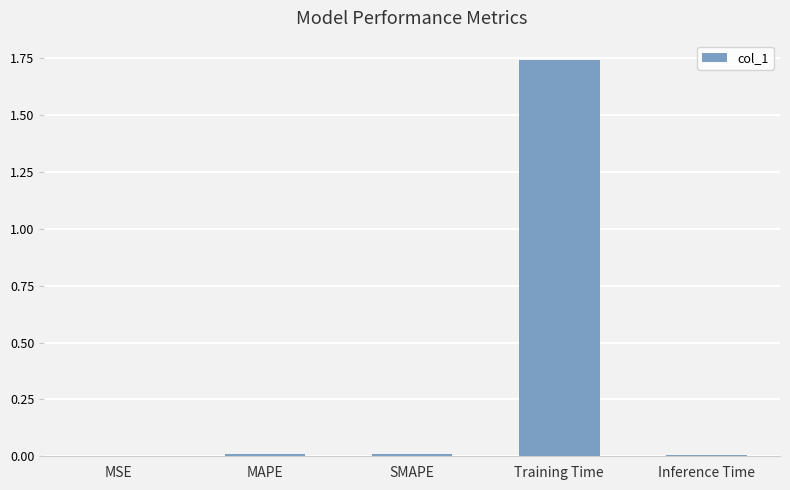

What is the sum of all values?

1.8